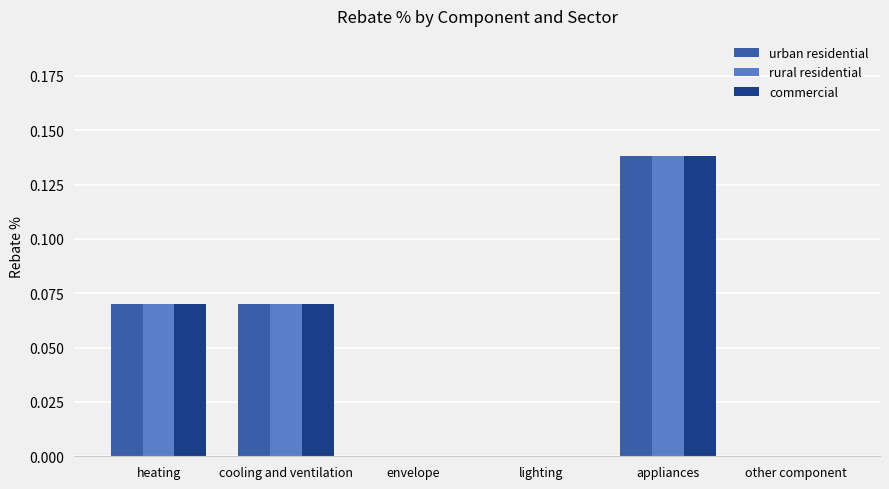

What is the sum of all commercial values?

0.3